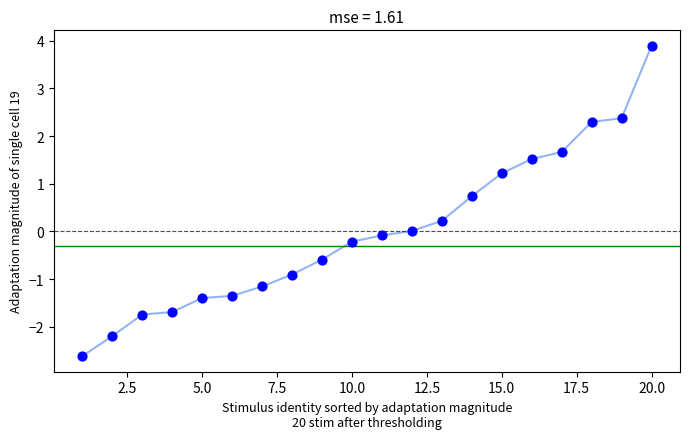

What is the greatest value displayed?

3.9